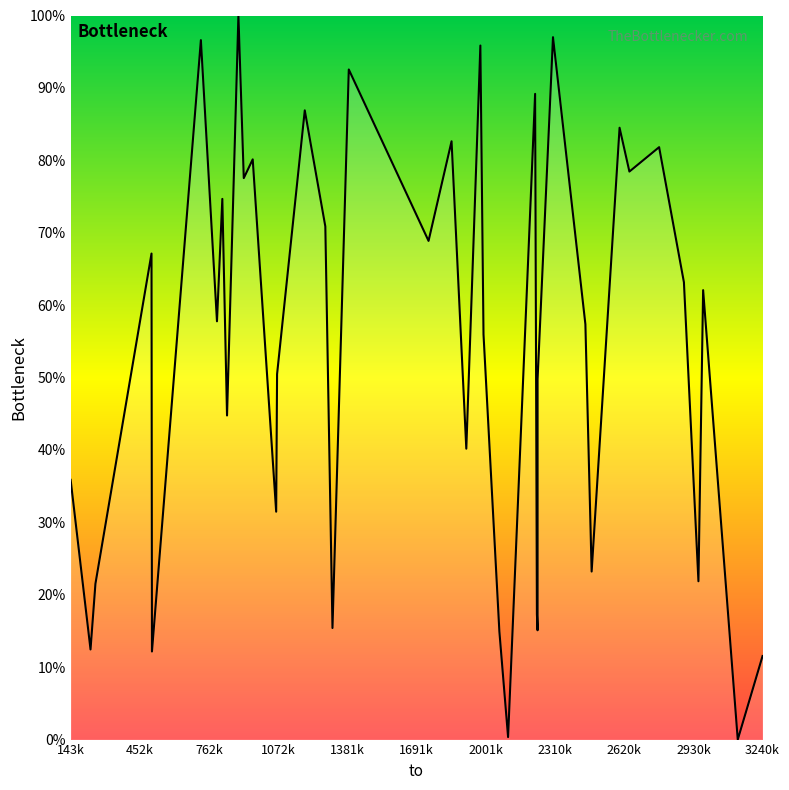

How many values exceed 57?

21